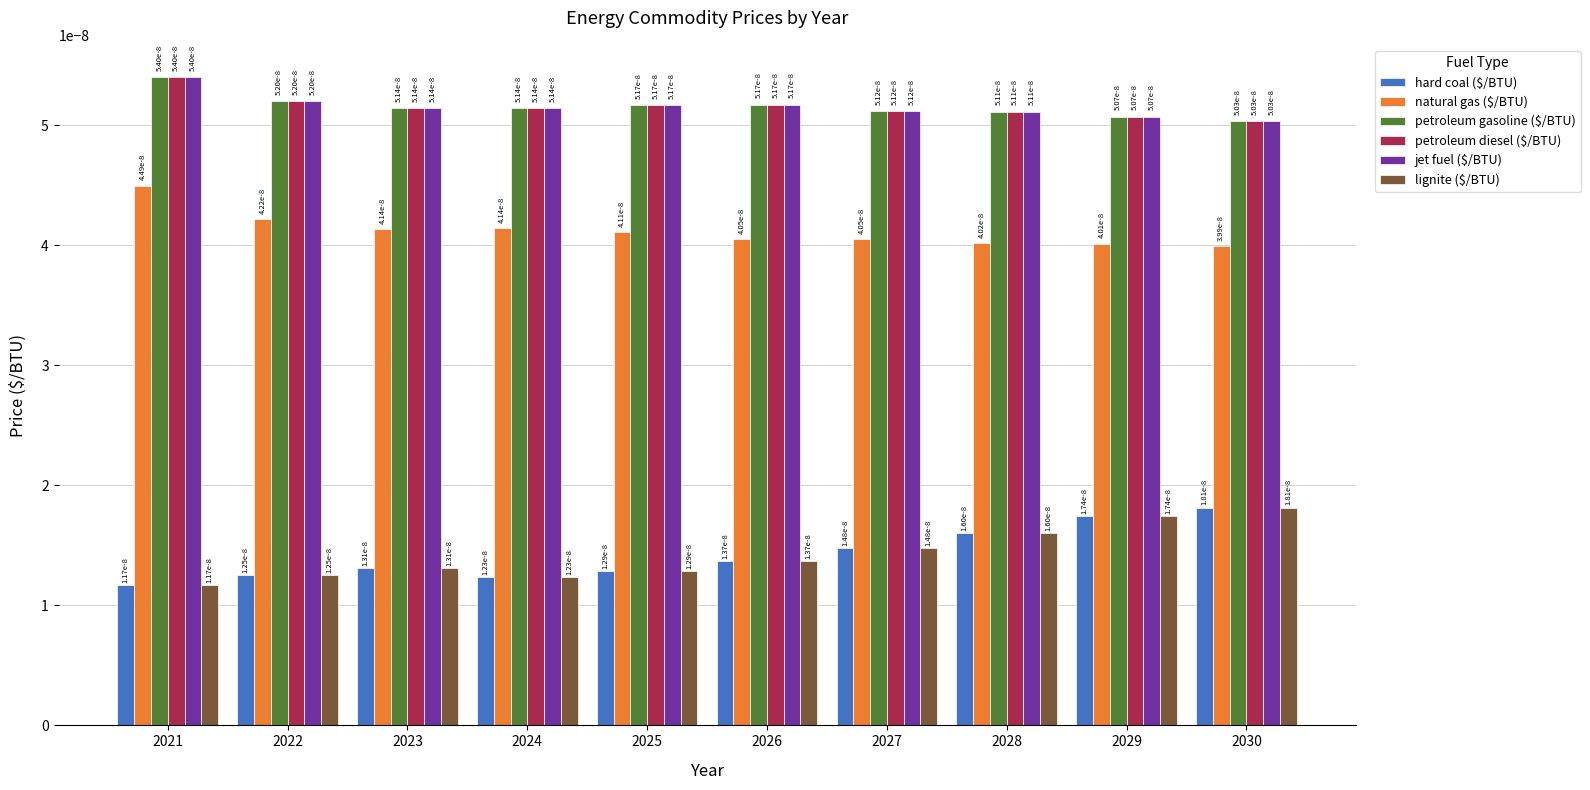

At how many categories does at least one series exceed 0?

10